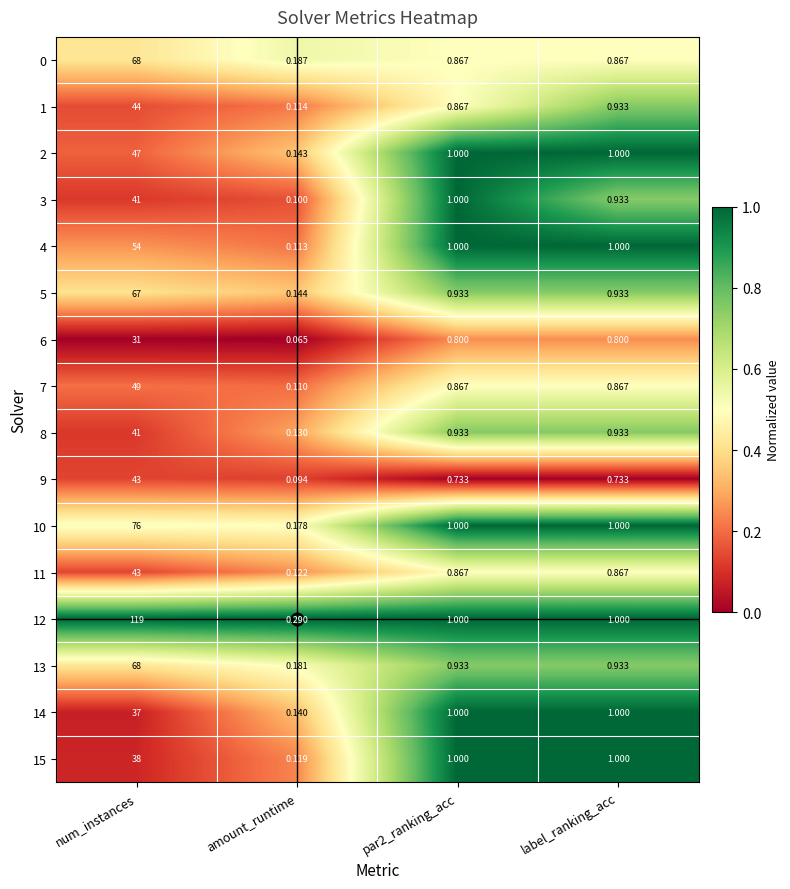

At which category is the sum across all series the highest?

num_instances